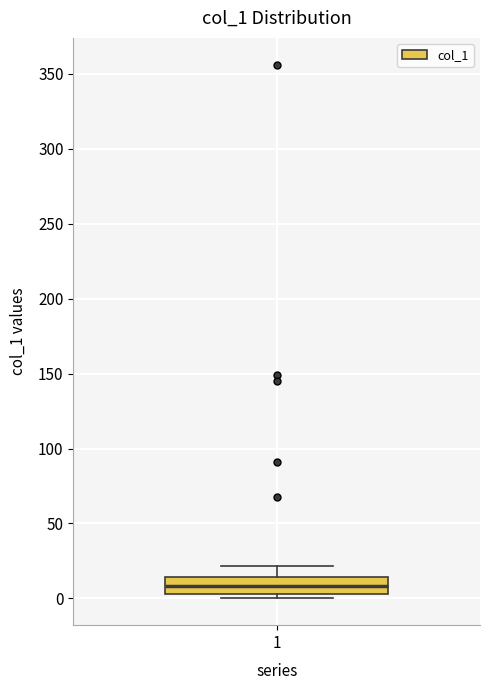

Where is the upper edge of the box at x = 1 on the y-axis? The values are not printed on the chart, so give them approximately, as read against the axis.

15